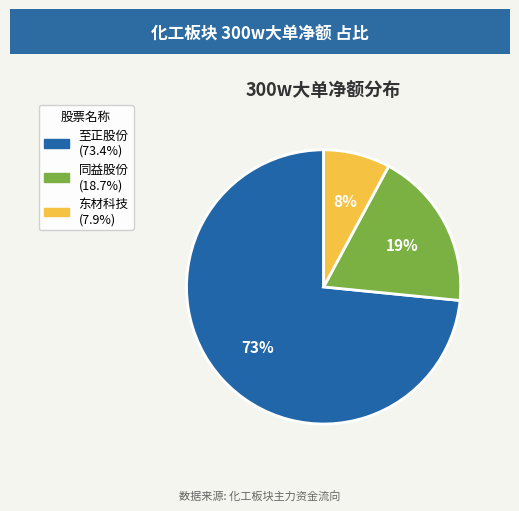

To the nearest percent, what is the average slice percentage?

33%